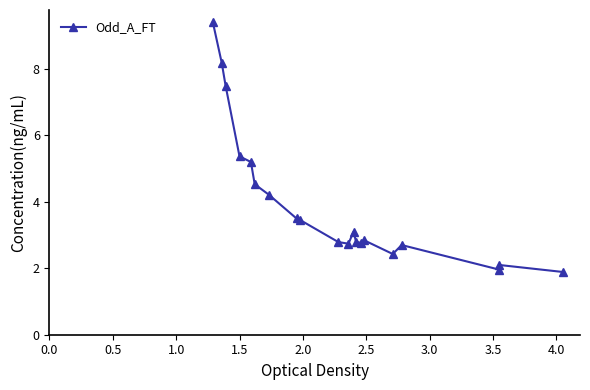

What is the minimum value shown in the chart?

1.9